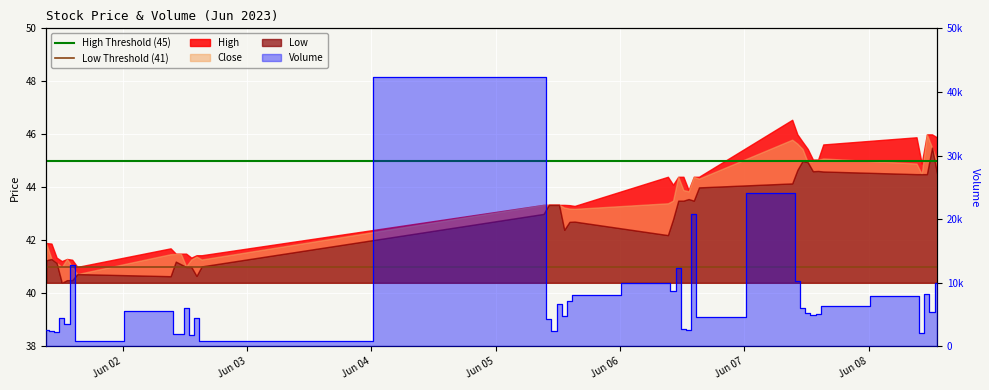

What is the difference between the highest and lowest values at Jun 02?

4